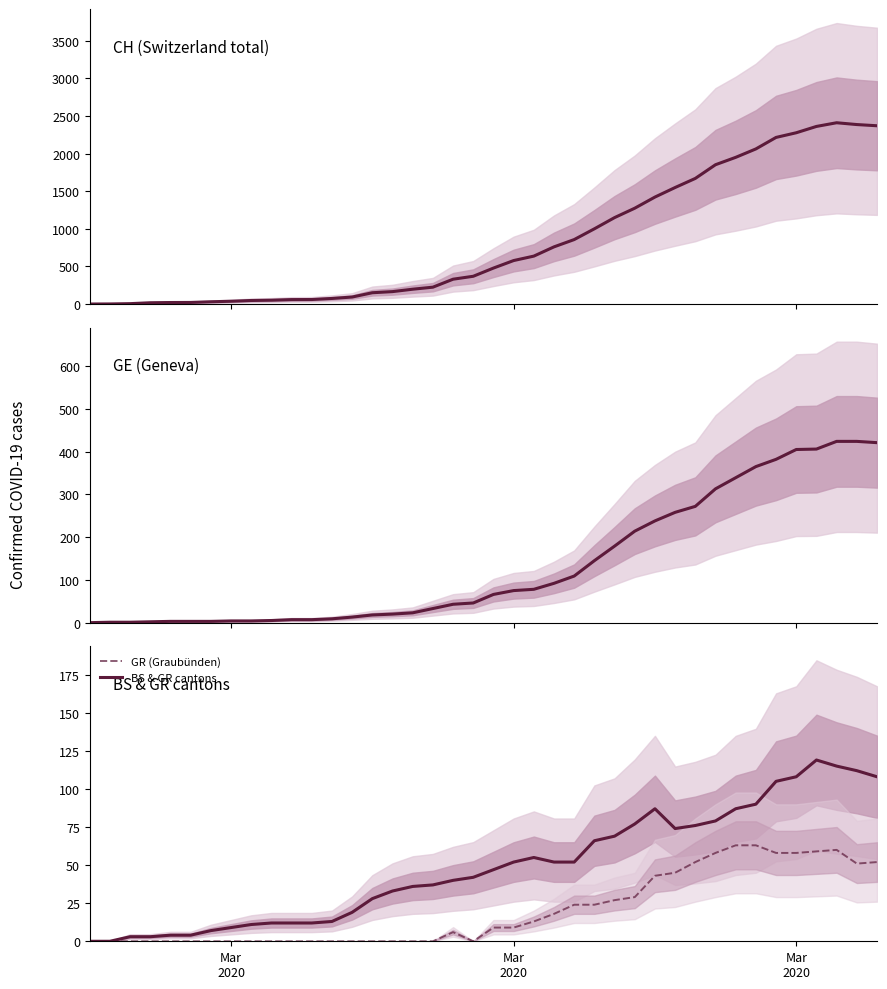

What is the highest value of the BS & GR cantons series?

119